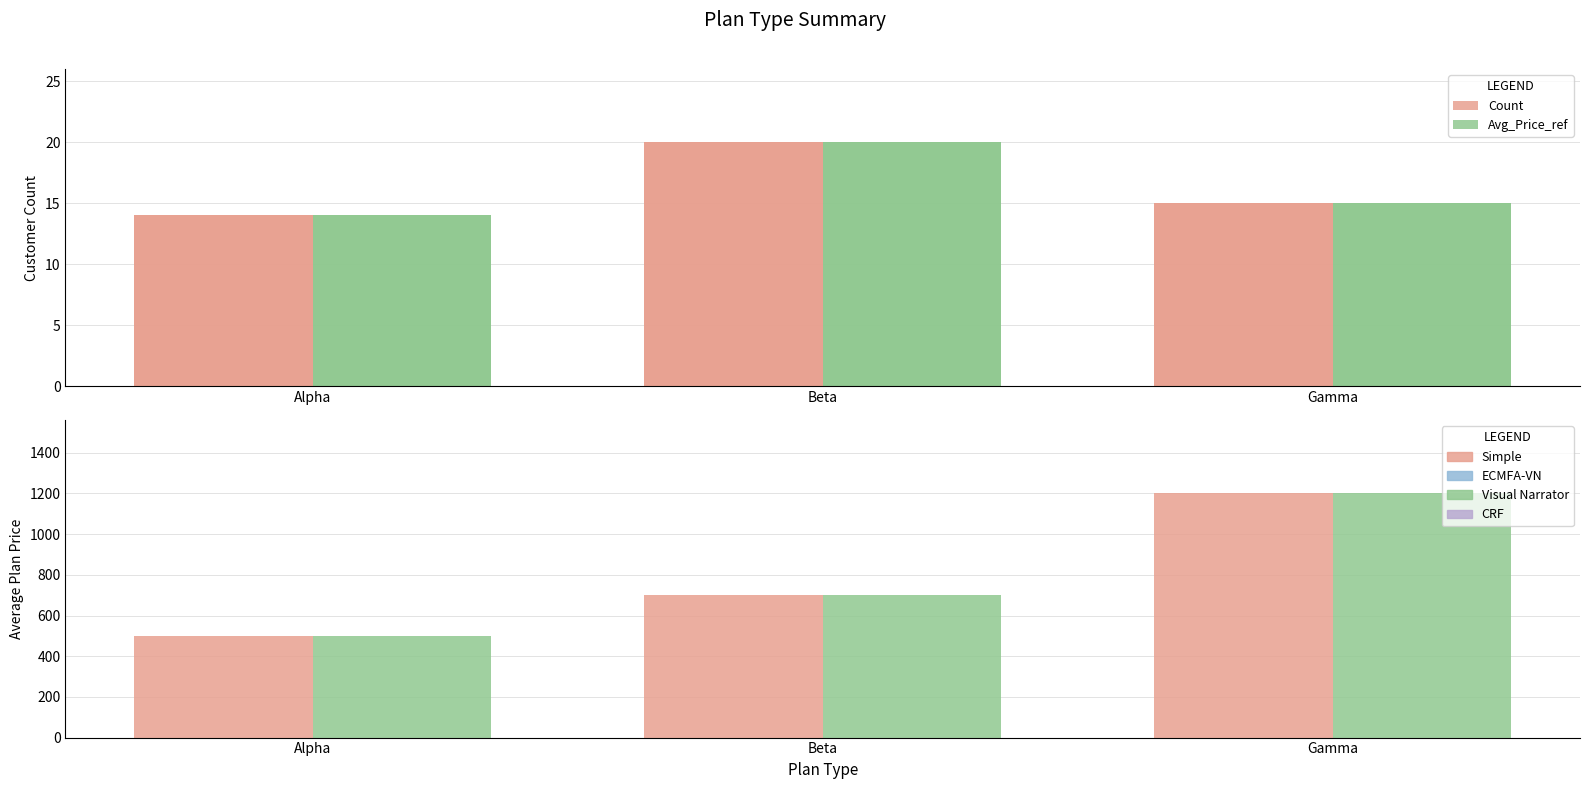

What position from the left is Alpha?

1